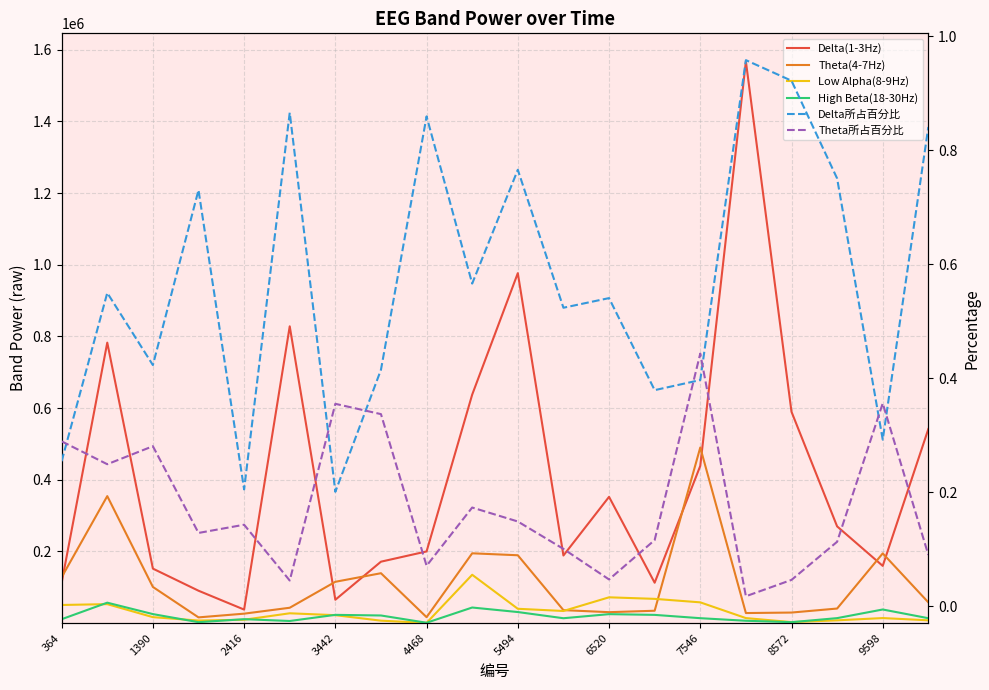

At 3442, list the series in order from smallest to largest.

Theta所占百分比, Delta所占百分比, High Beta(18-30Hz), Low Alpha(8-9Hz), Theta(4-7Hz), Delta(1-3Hz)